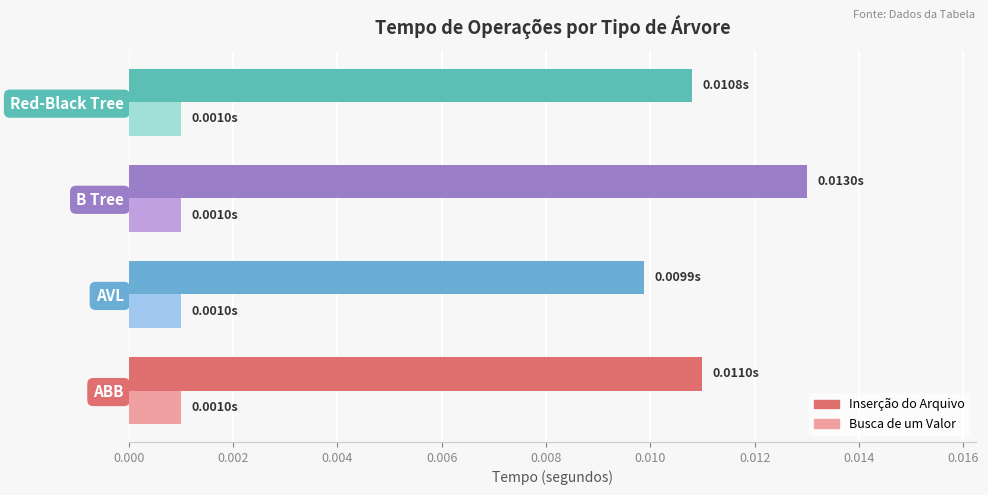

Which series changed the most between AVL and B Tree?

Inserção do Arquivo